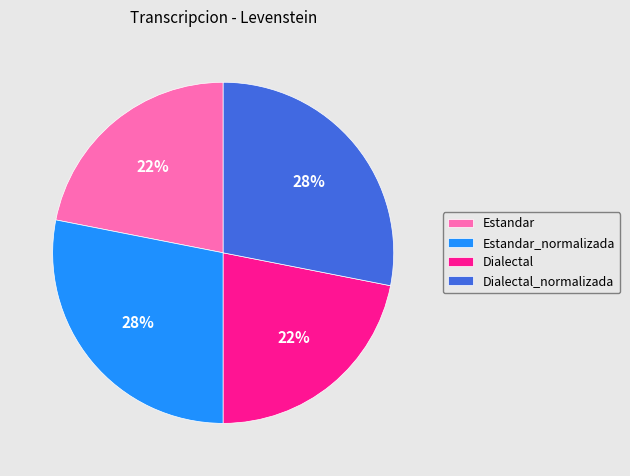

What percentage is the Dialectal_normalizada slice, to the nearest percent?

28%